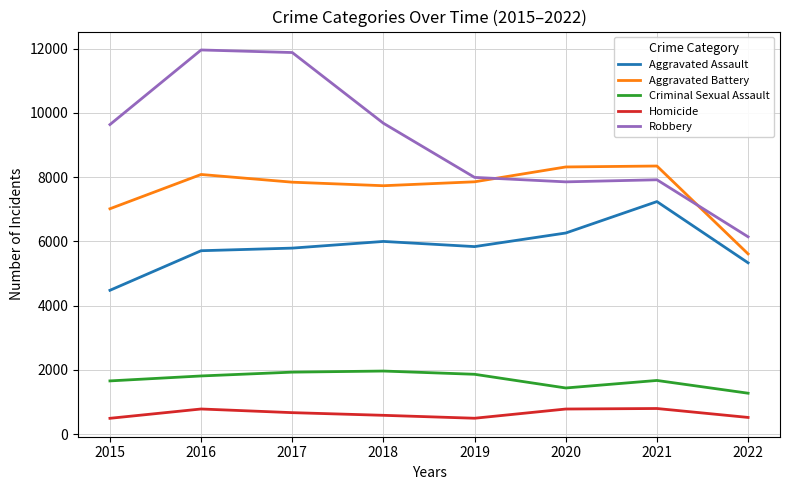

True or false: Homicide and Robbery intersect in this chart.

False